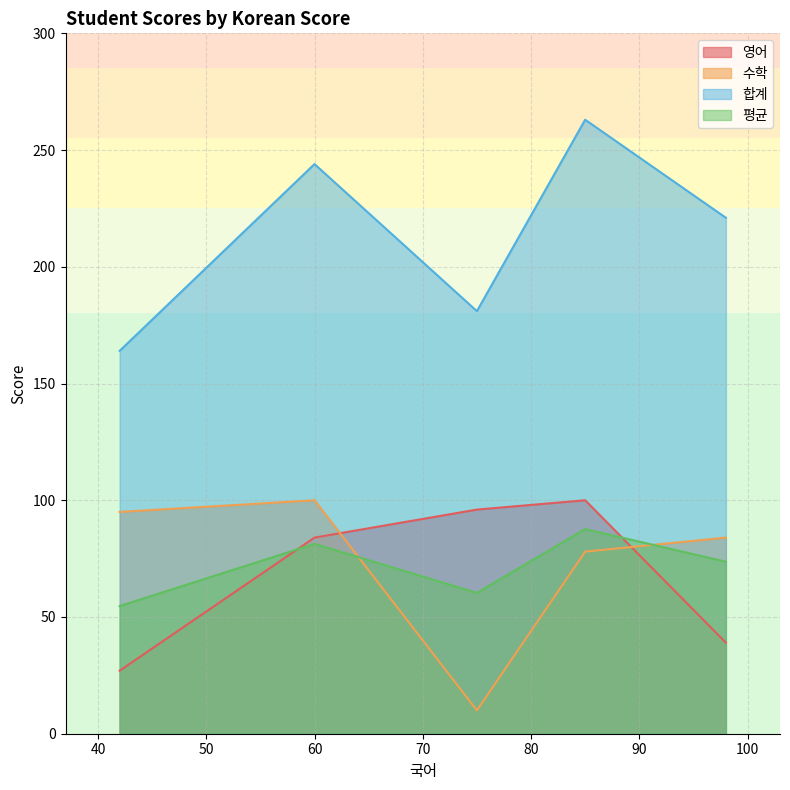

True or false: 수학 has more than 0 interior local peaks.

True